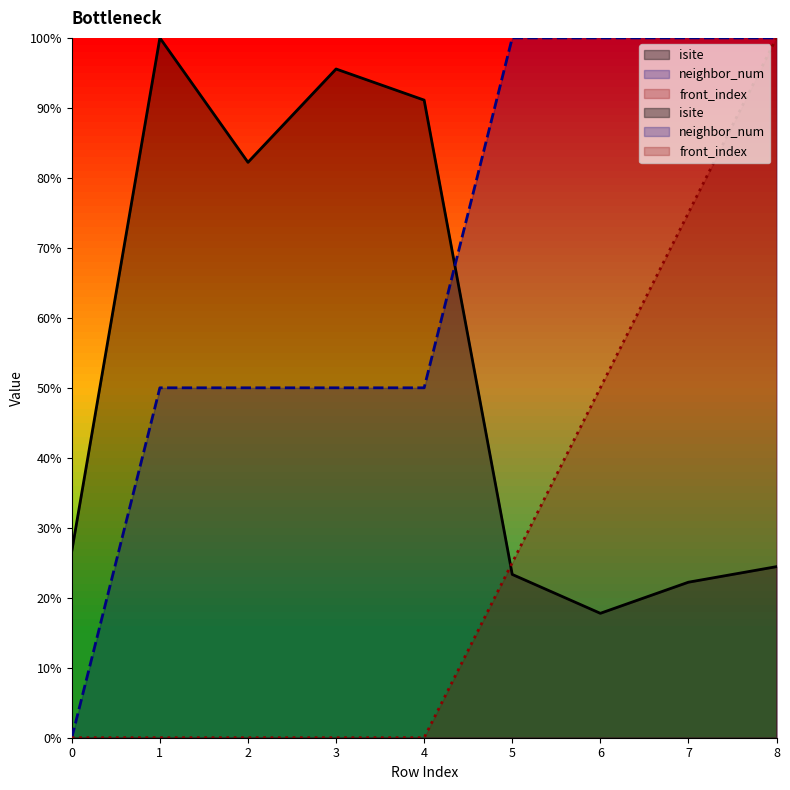

Which series ends up on top after the final intersection of neighbor_num and isite?

neighbor_num